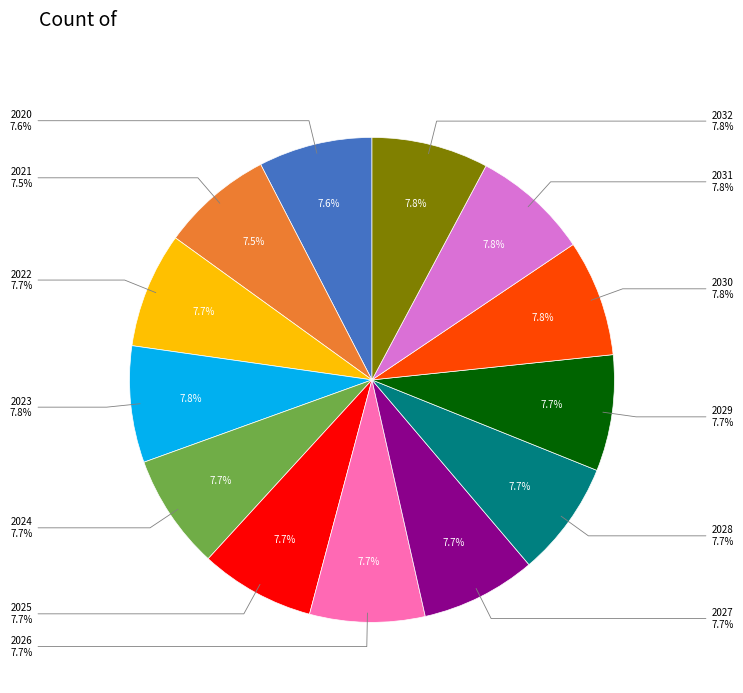

To the nearest percent, what percentage of the pie is 2025?

8%